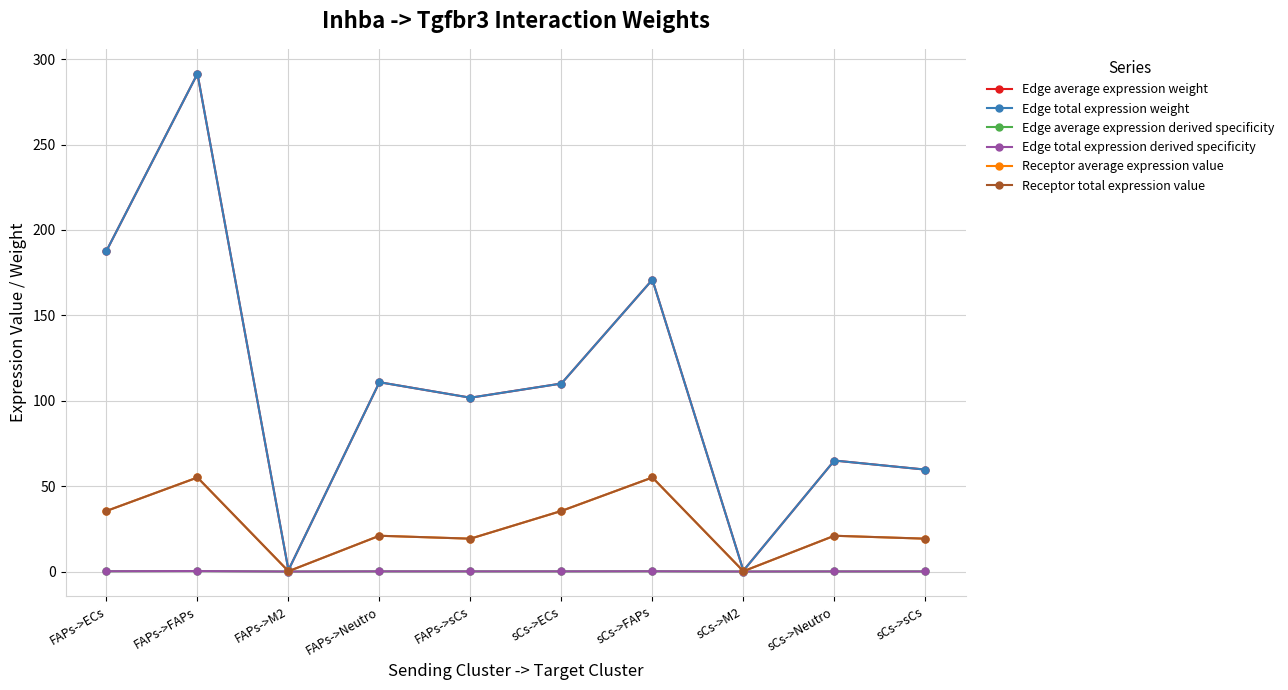

The Receptor total expression value series shows 56.5 at sCs->ECs. True or false?

False